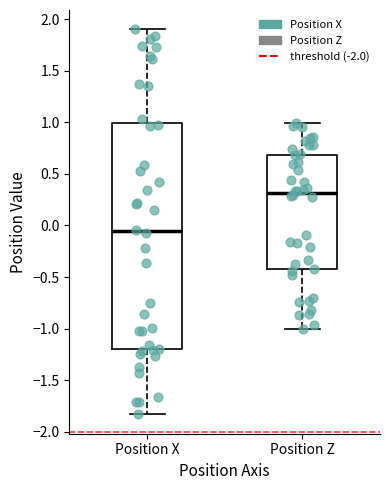

Reading left to right, read every box against the y-axis: the position of its median line, the range the box covers, and the ends of its whiskers. The values are not printed on the chart, so give them approximately, as read against the axis.

Position X: median -0.05, box -1.20 to 1.00, whiskers -1.85 to 1.90
Position Z: median 0.30, box -0.45 to 0.70, whiskers -1.00 to 1.00